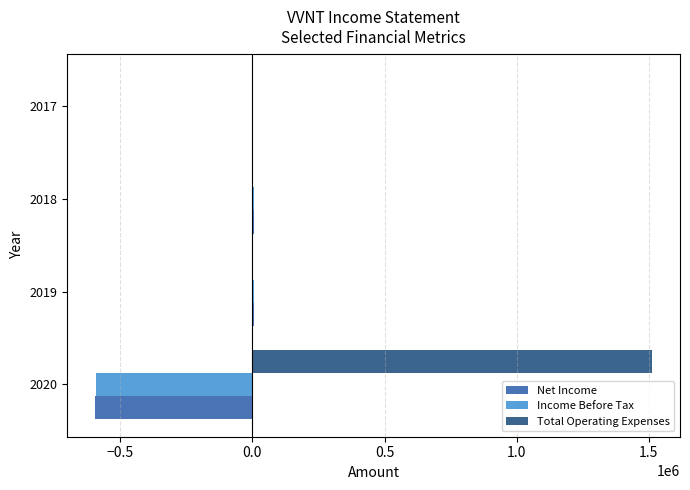

What is the maximum value shown in the chart?

1512700